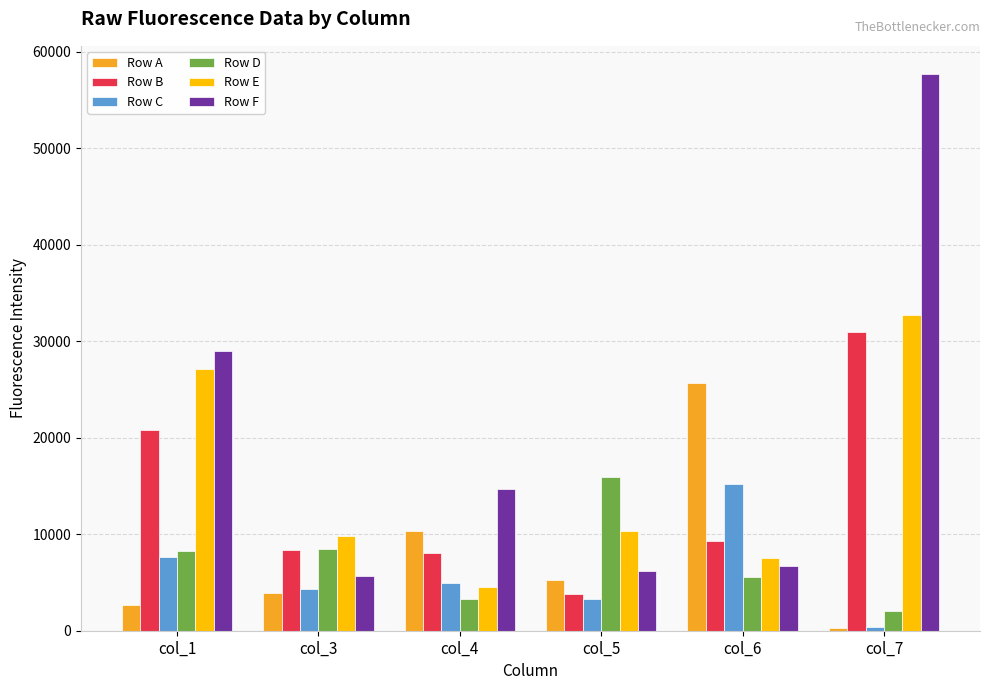

What is the minimum value for Row B?

3830